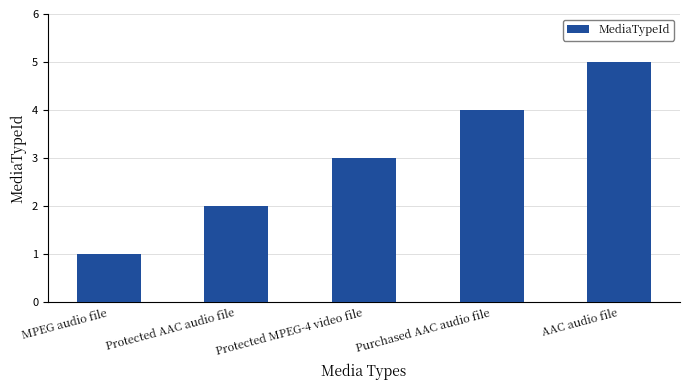

Count the number of categories in the chart.

5